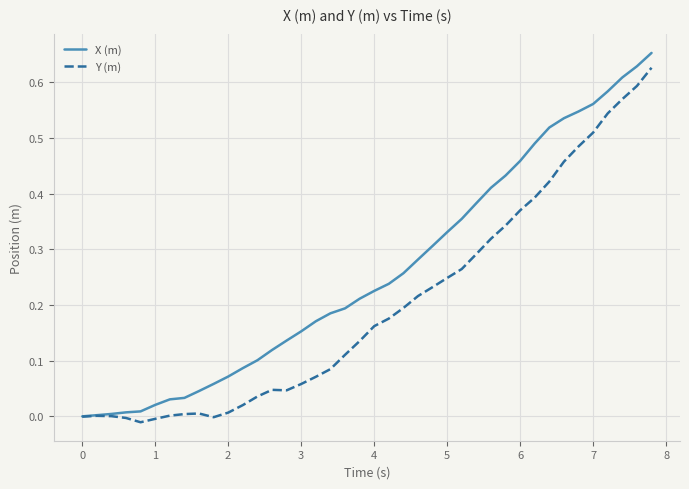

List the series in order of their overall mean, highest first.

X (m), Y (m)